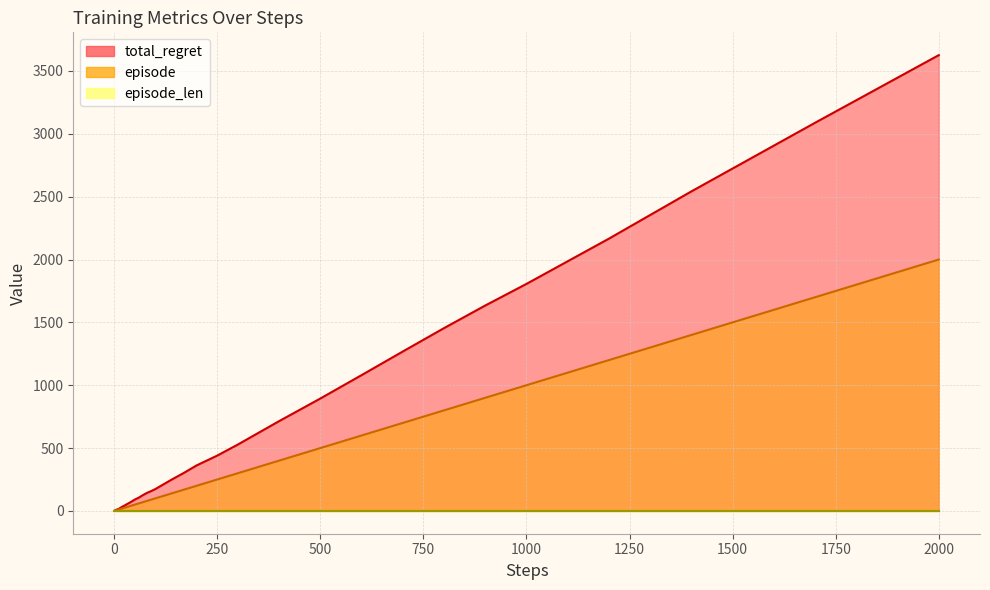

Which series has the widest spread of values?

total_regret